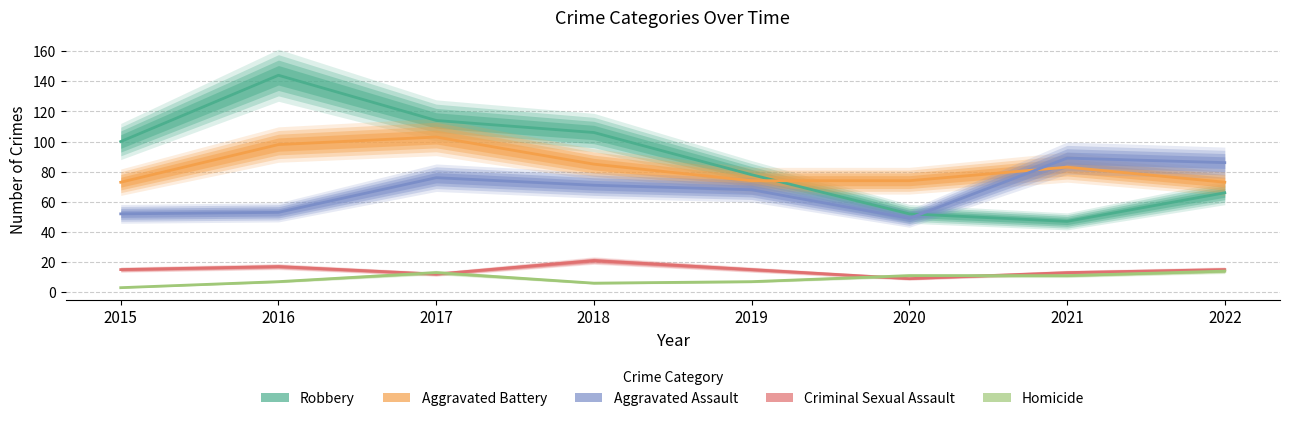

What is the value of the Homicide point at the 1st from the left?

3